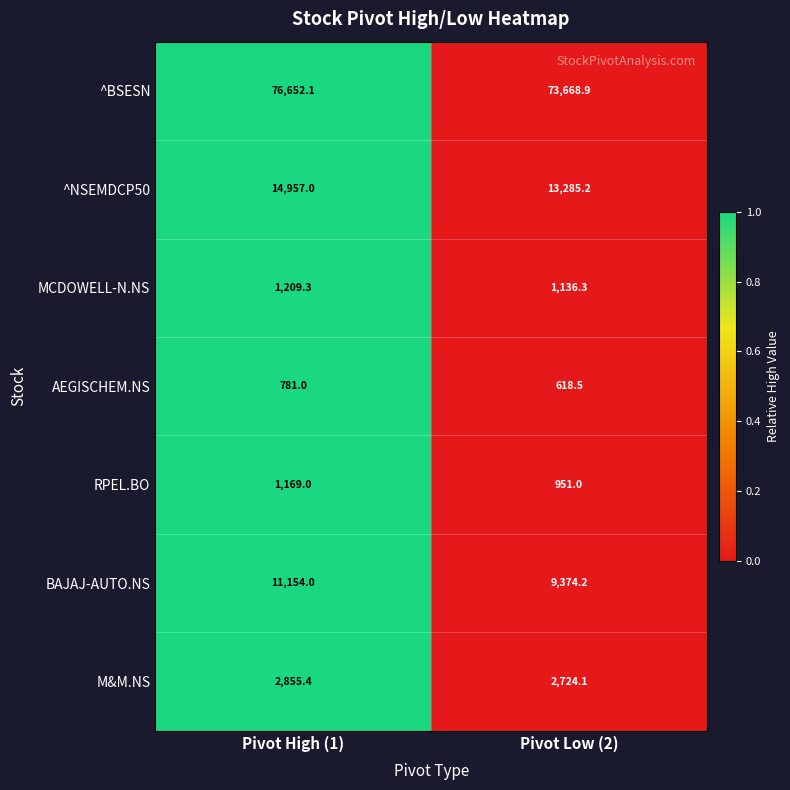

Which series changed the most between Pivot High (1) and Pivot Low (2)?

^BSESN